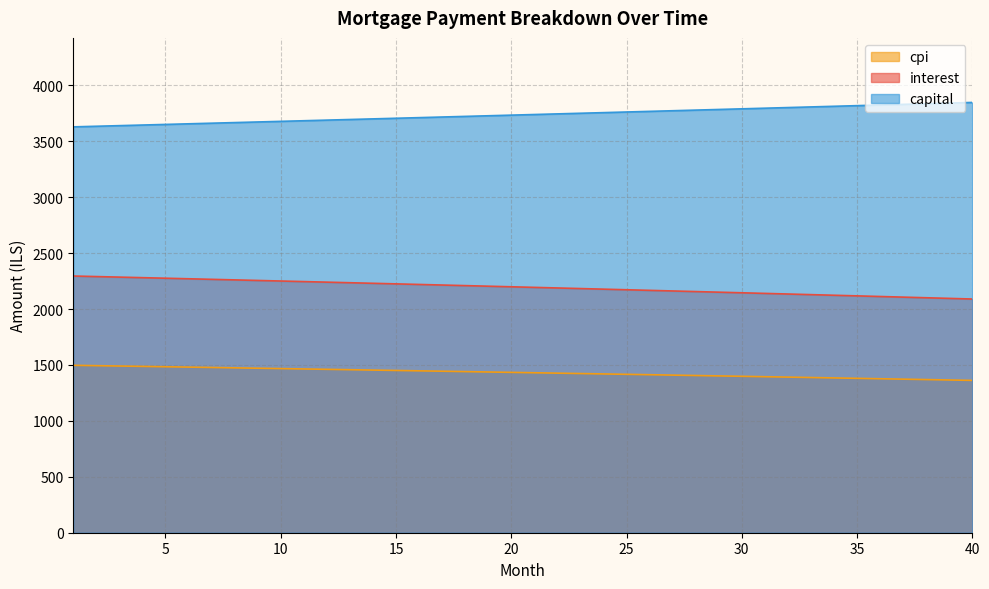

Which has a higher value, 8 or 20?

8